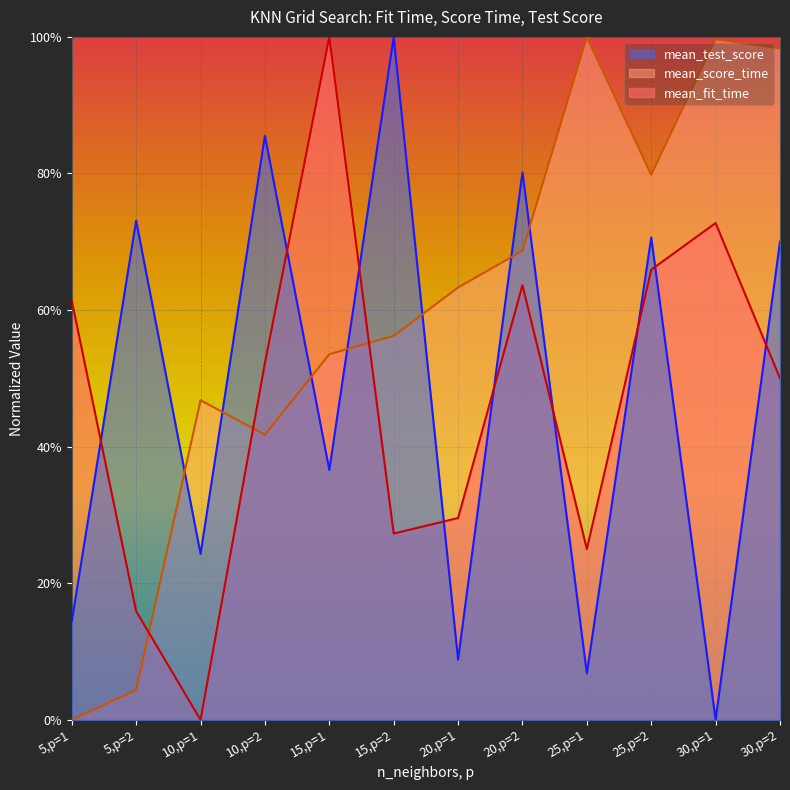

What is the label of the 7th point from the left?

20,p=1